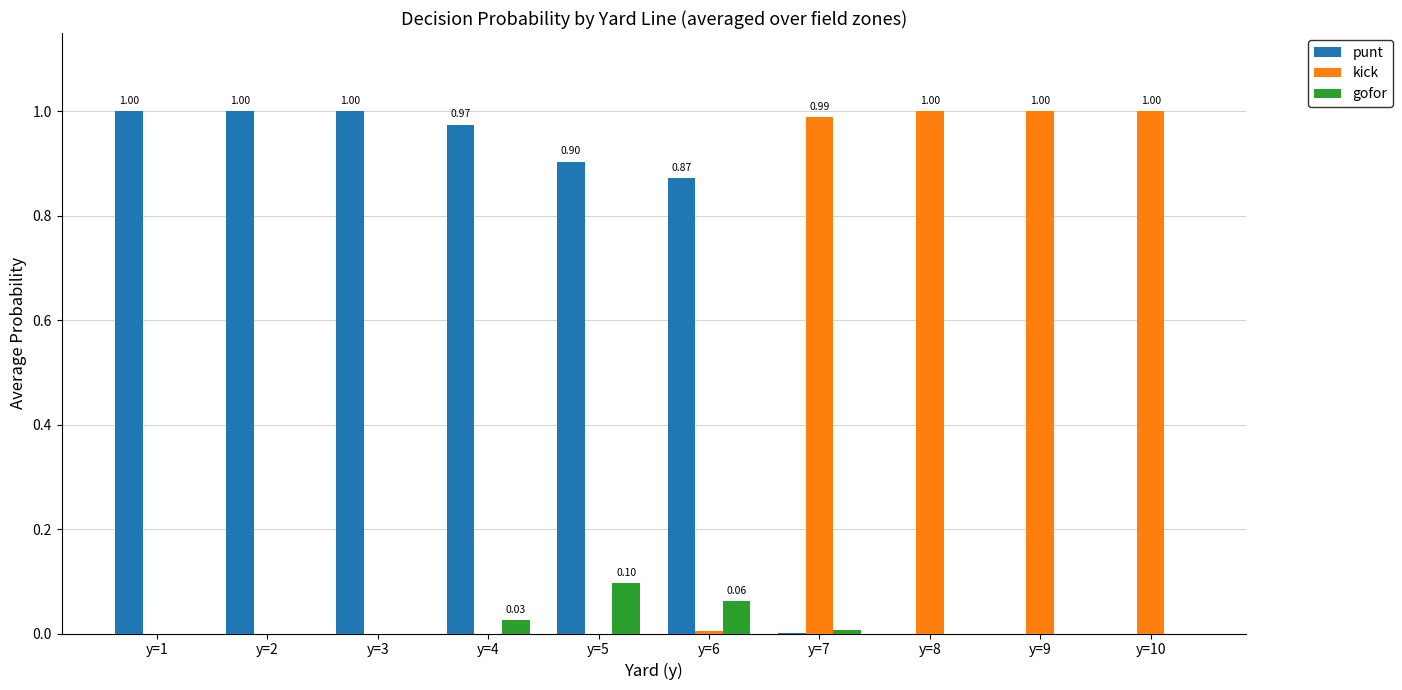

How many data points does each series have?

10